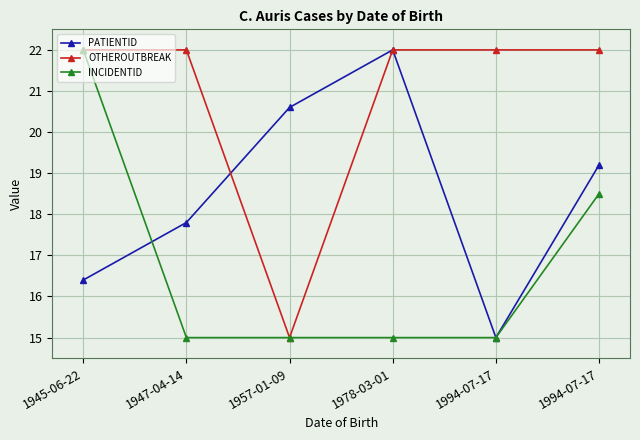

How many categories are shown in the chart?

6